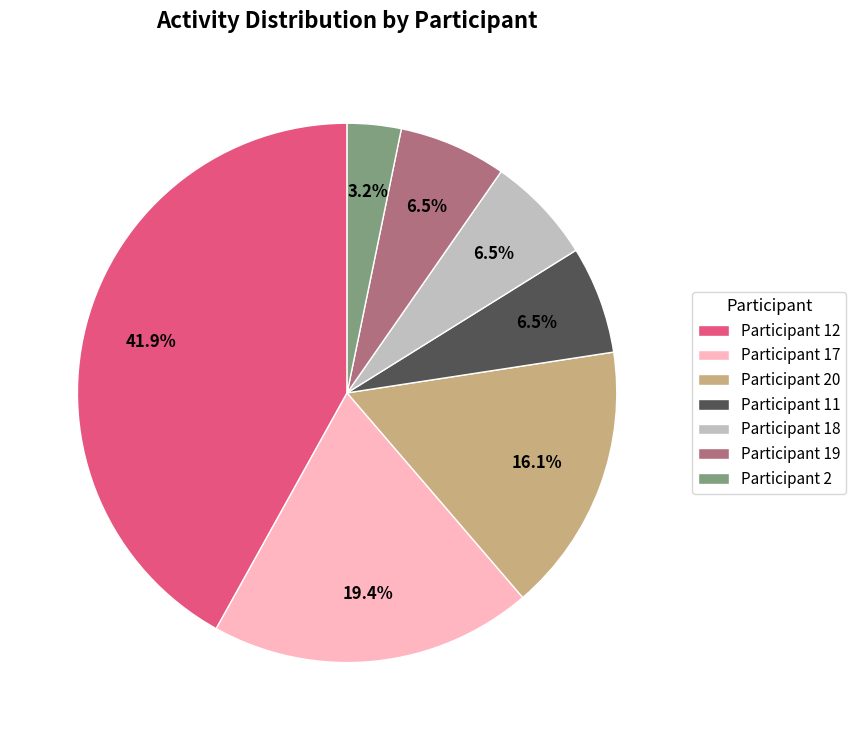

Count the number of slices in the pie.

7